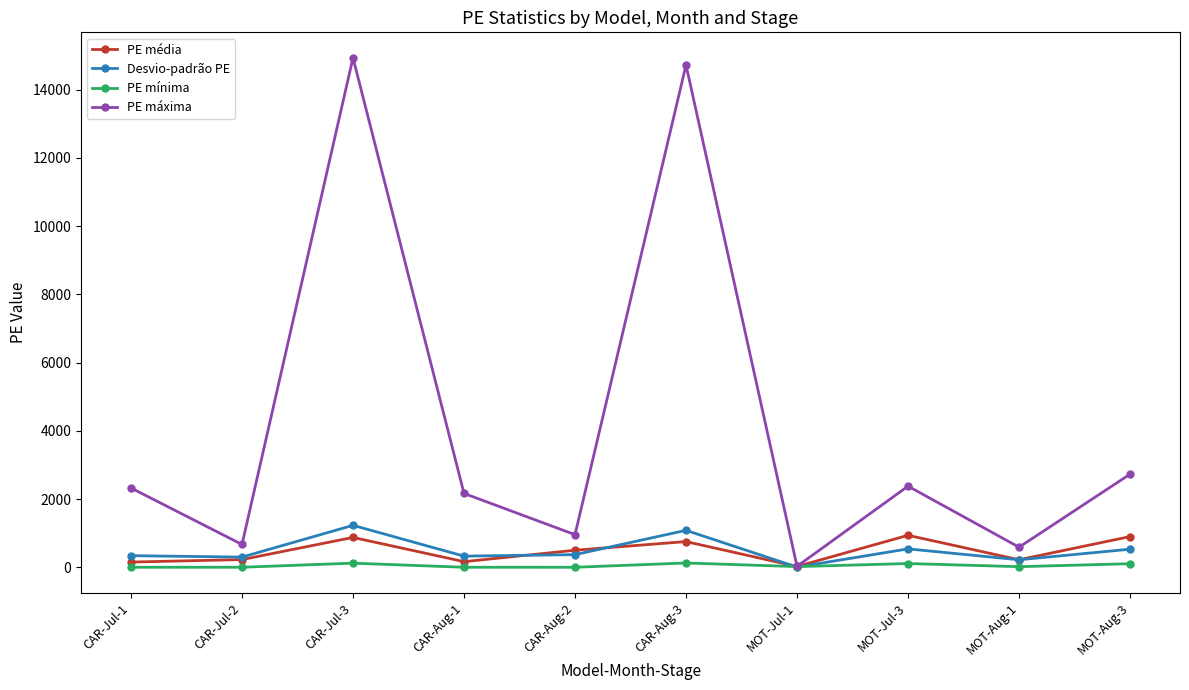

Which series has the largest range (max minus min)?

PE máxima